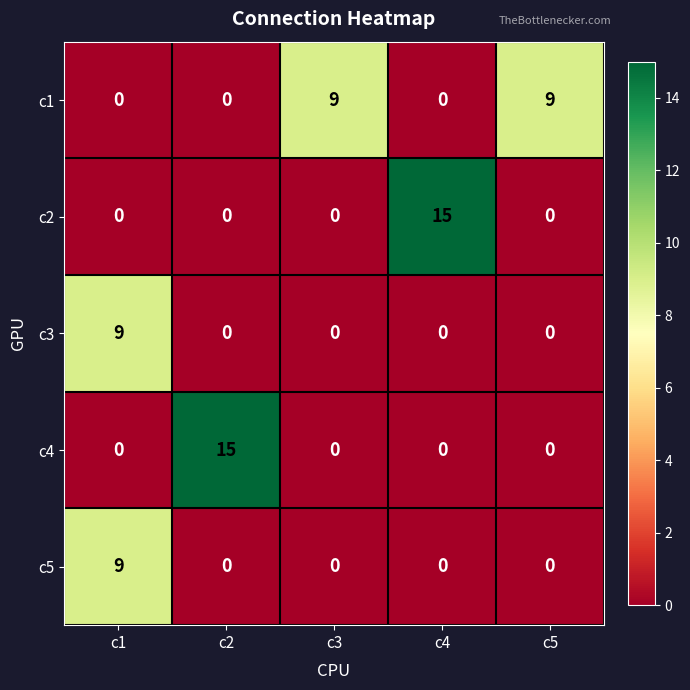

What is the highest value of the c5 series?

9